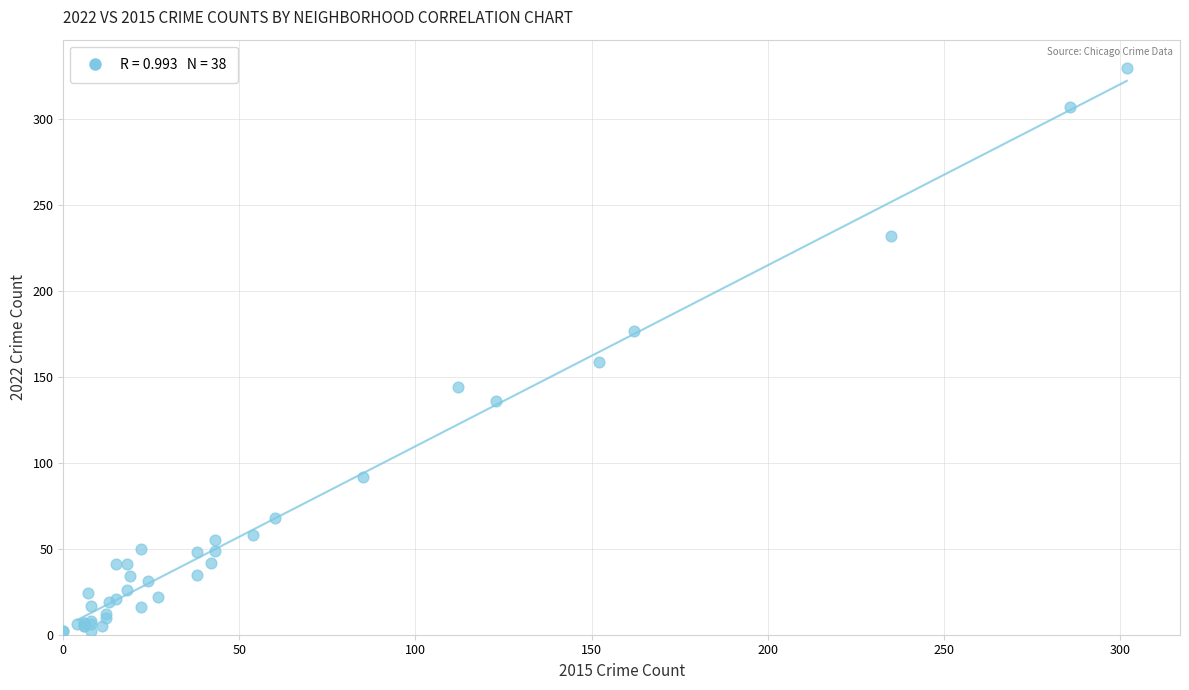

What Y value in the scatter plot is closest to 166?

159